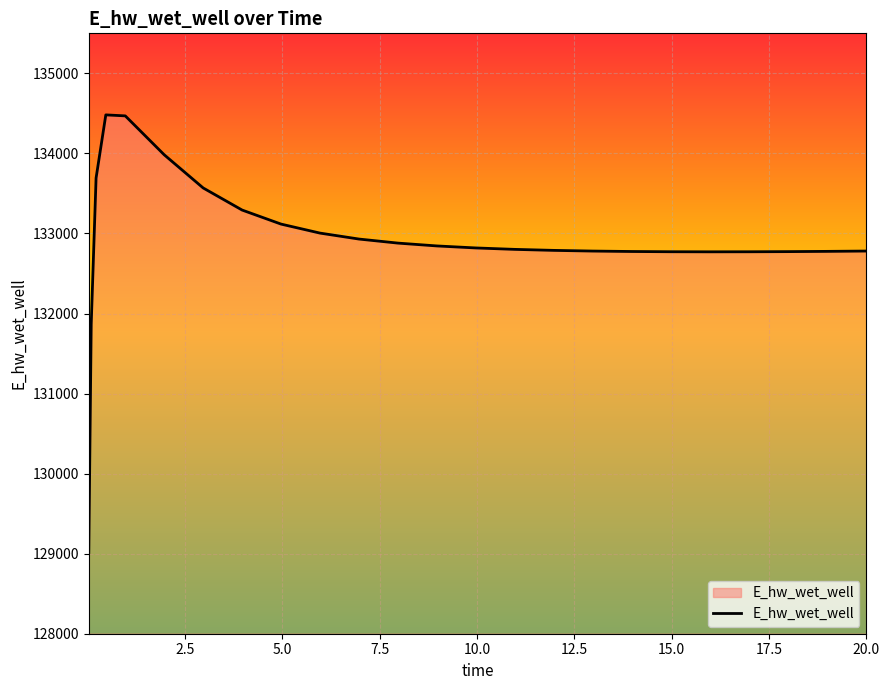

What is the smallest value displayed?

129015.7